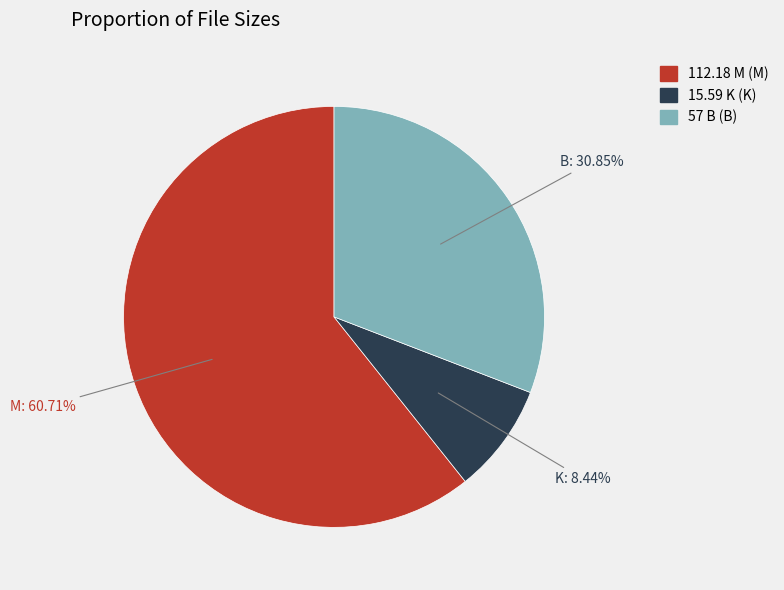

Does any single category account for the majority?

Yes